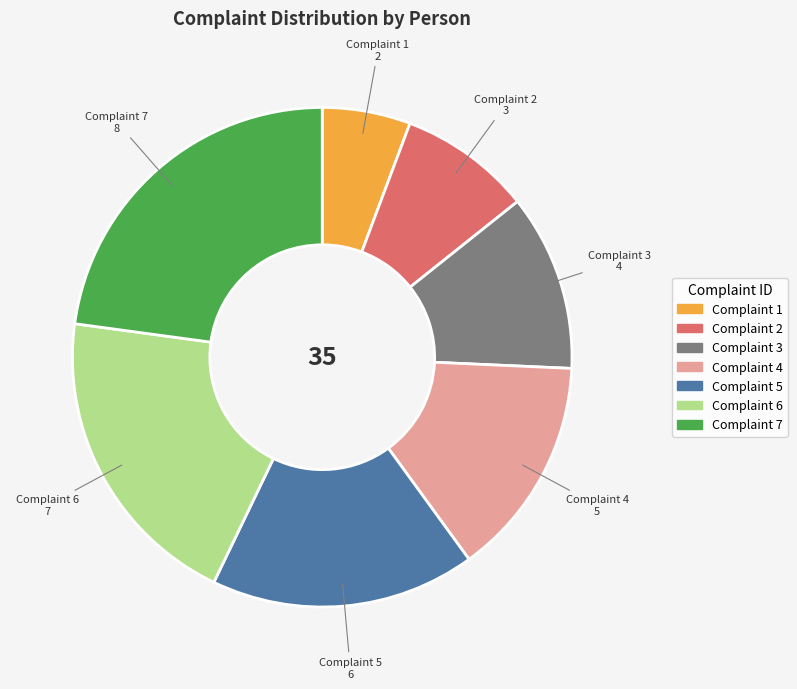

What is the largest slice in the pie chart?

Complaint 7